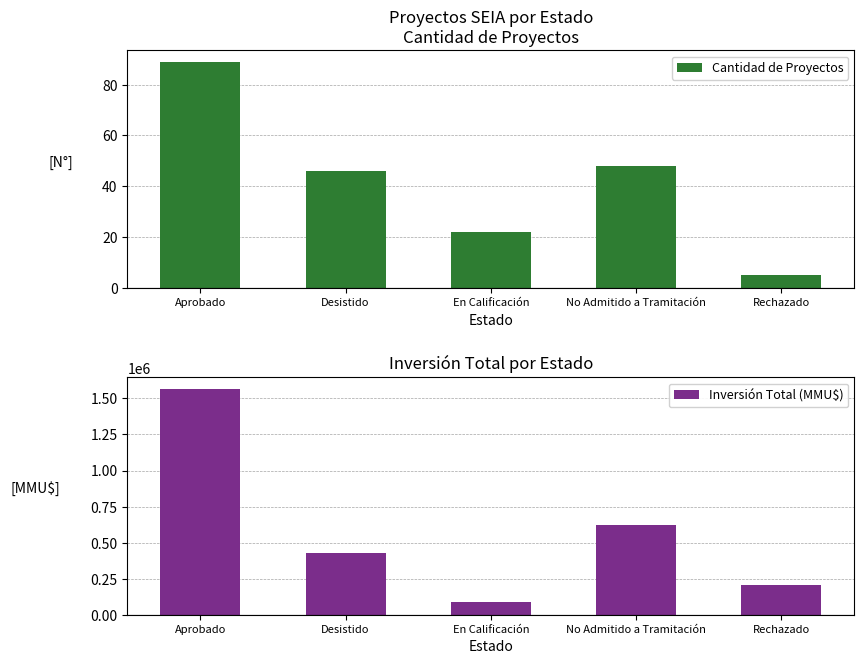

What are all the series names shown in the legend?

Cantidad de Proyectos, Inversión Total (MMU$)